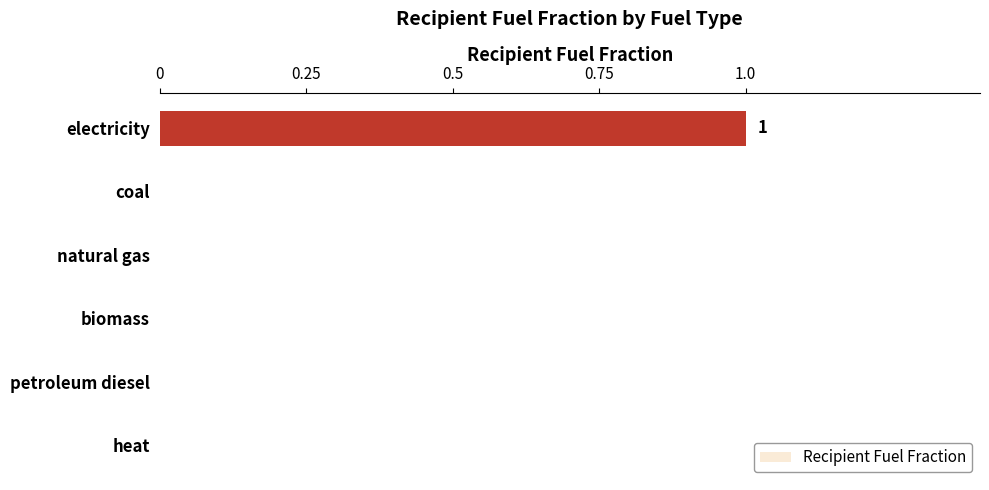

The value at biomass is 1. True or false?

False